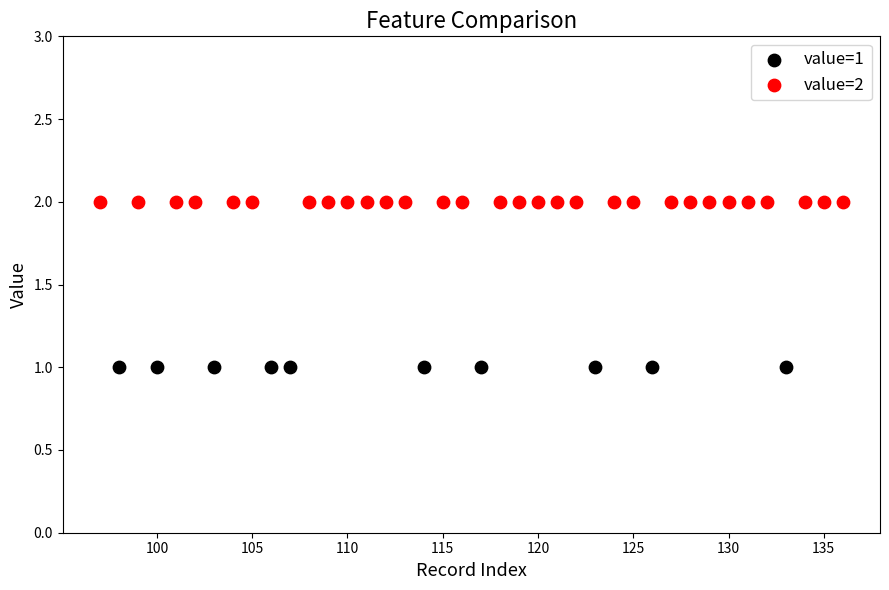

Which series contains the highest Y value?

value=2